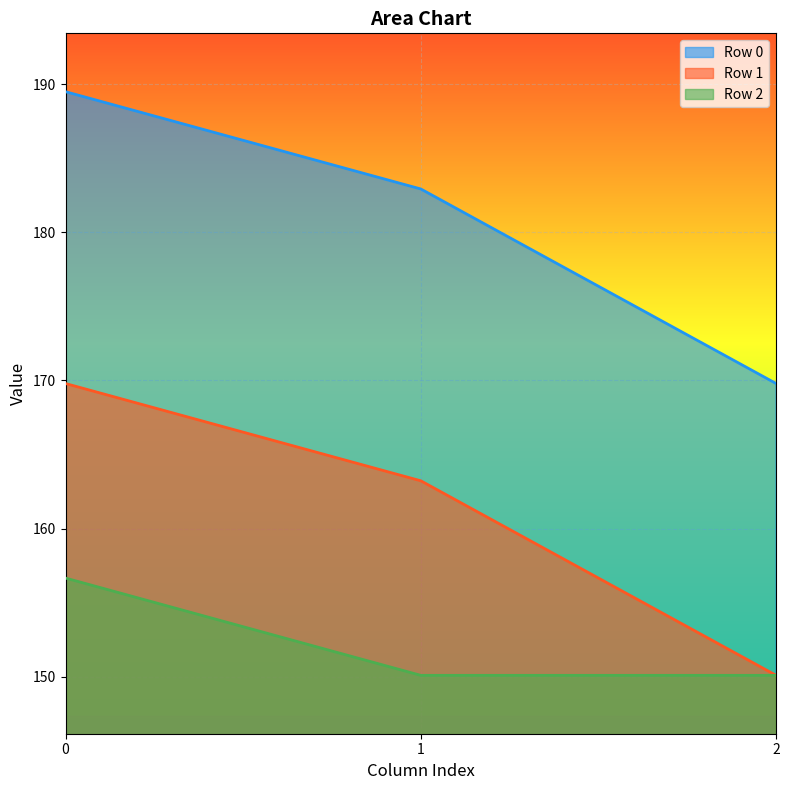

The Row 1 series shows 150.1 at 2. True or false?

True